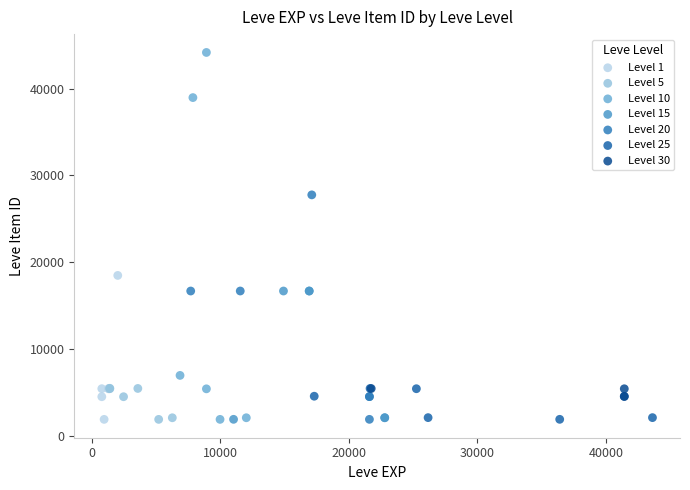

Which series reaches the maximum Y coordinate?

Level 10